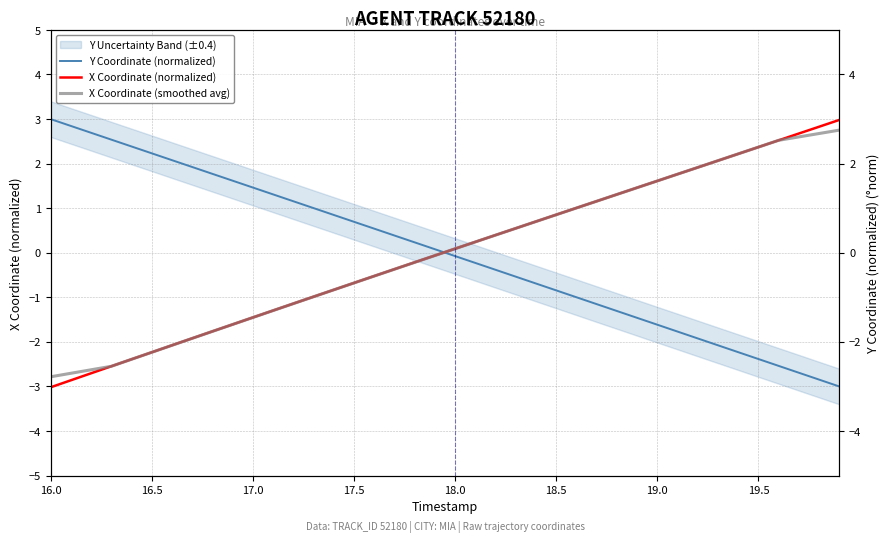

What is the value of the X Coordinate (smoothed avg) point at the 13th from the left?

-1.1